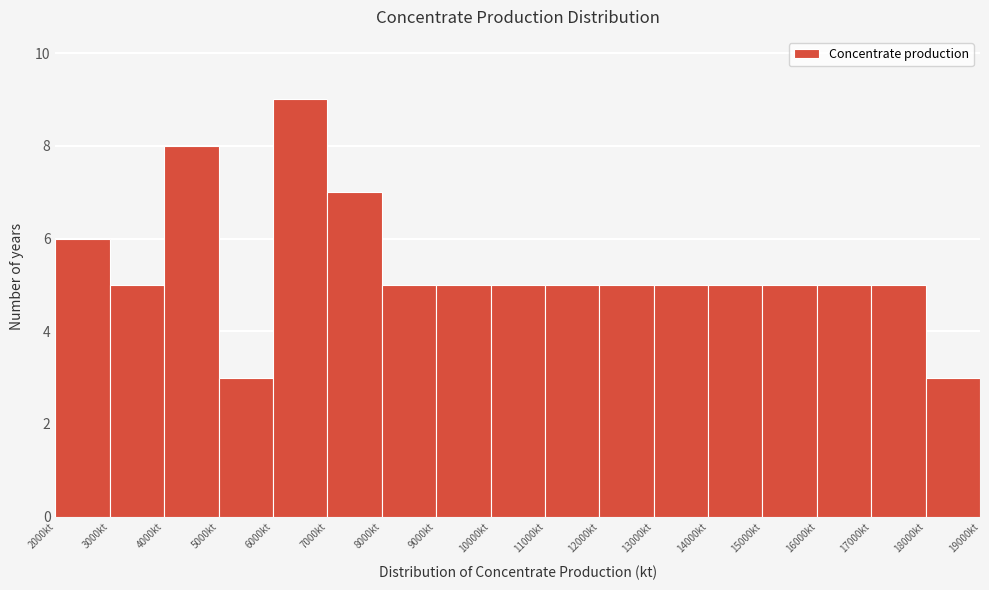

What is the height of the bar covering 12000 to 13000 on the x-axis? The values are not printed on the chart, so give them approximately, as read against the axis.

5